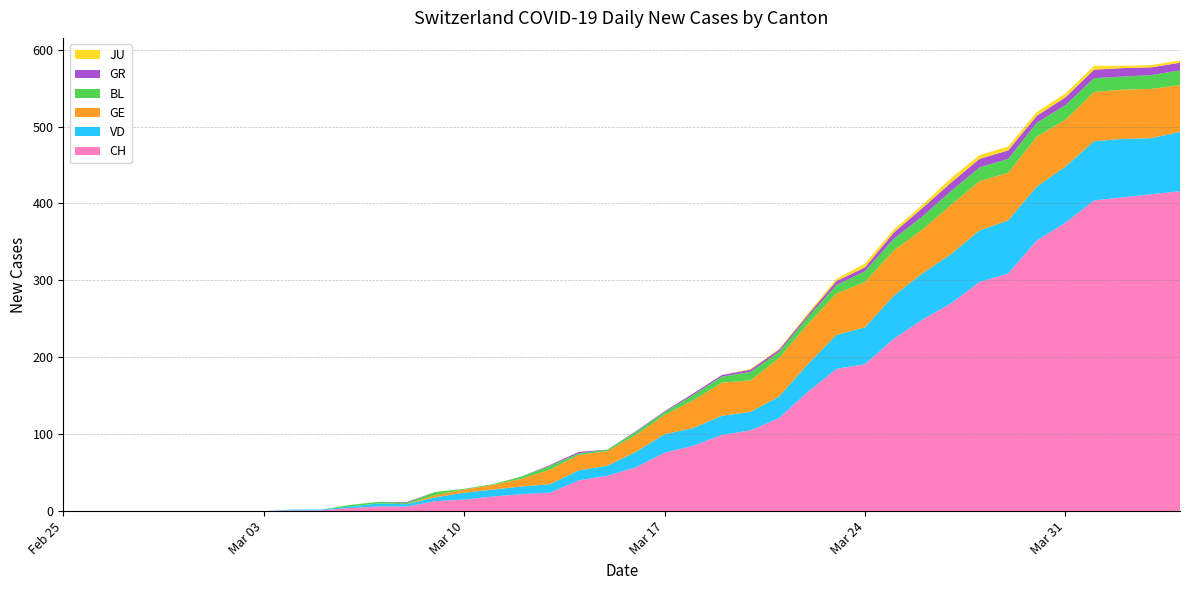

Reading left to right, extract all data points from this chart.

CH: 0	0	0	0	0	0	0	0	1	1	4	6	6	13	15	19	22	24	40	46	57	76	85	99	105	121	155	185	191	224	249	270	298	309	352	375	404	408	412	416
VD: 0	0	0	0	0	0	0	0	1	1	2	4	3	5	9	9	10	11	13	13	20	24	23	25	24	28	36	44	48	56	60	64	67	69	70	73	77	76	73	77
GE: 0	0	0	0	0	0	0	0	0	0	0	0	0	3	4	6	10	19	20	19	22	25	36	43	41	50	52	54	59	59	57	64	64	62	65	61	64	64	64	61
BL: 0	0	0	0	0	0	0	0	0	0	2	2	2	4	1	1	3	5	2	2	4	4	7	8	11	8	9	11	14	15	17	18	18	18	18	19	18	17	18	19
GR: 0	0	0	0	0	0	0	0	0	0	0	0	1	0	0	0	0	1	2	0	1	1	2	2	3	3	3	5	5	8	11	11	11	11	9	10	11	11	10	10
JU: 0	0	0	0	0	0	0	0	0	0	0	0	0	0	0	0	0	0	0	0	0	0	0	0	1	1	2	3	5	4	4	6	5	5	5	5	5	3	3	3